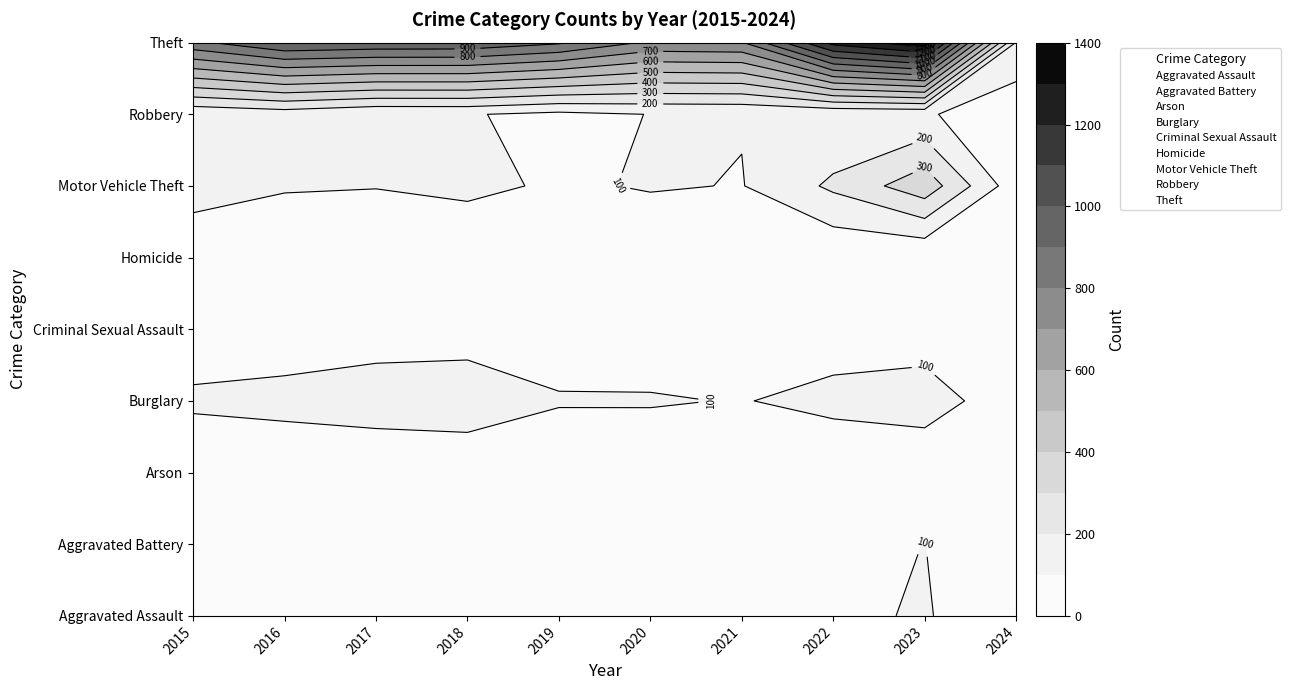

What is the average value of the Aggravated Battery series?

75